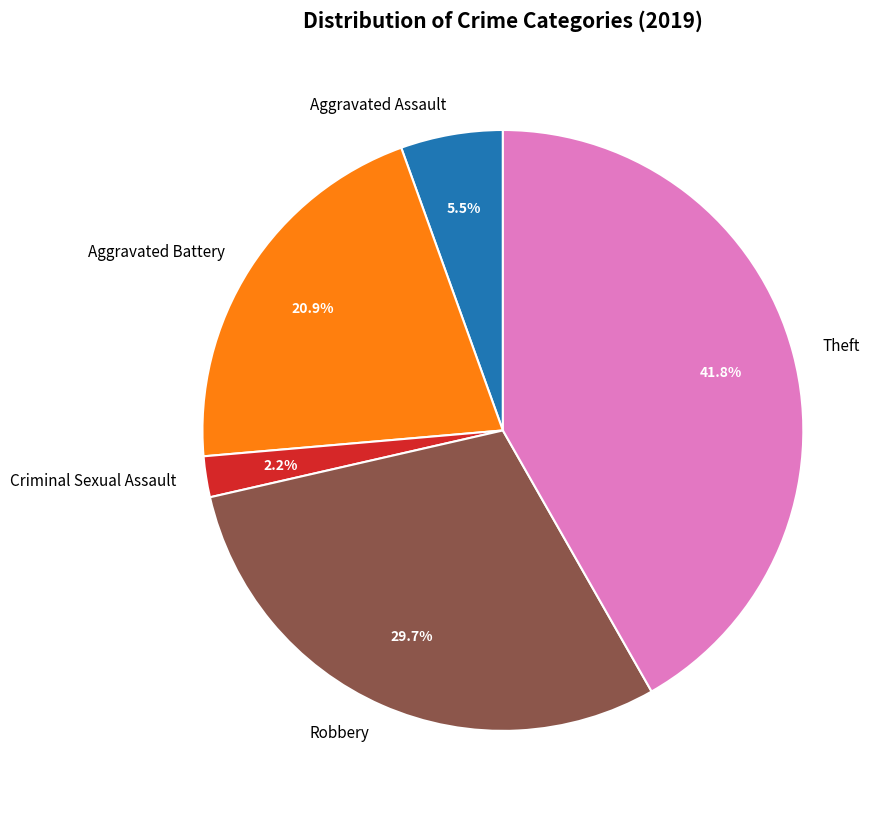

How many segments does this pie chart have?

5